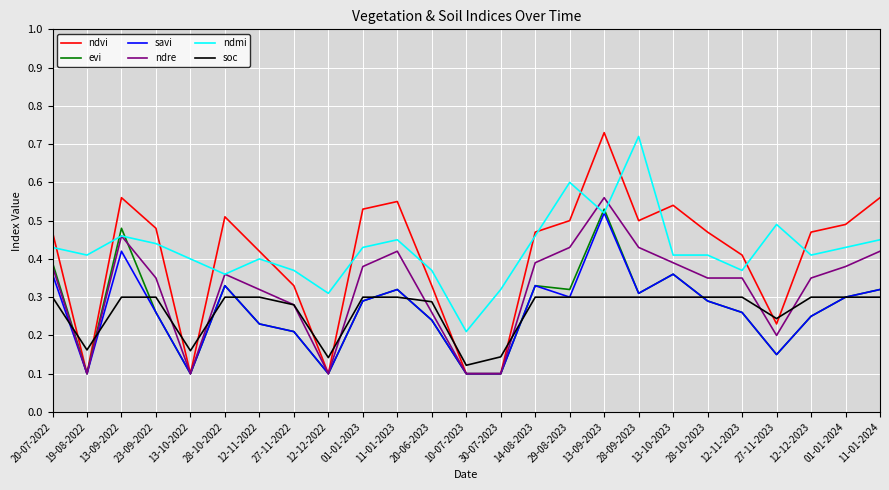

What are all the series names shown in the legend?

ndvi, evi, savi, ndre, ndmi, soc